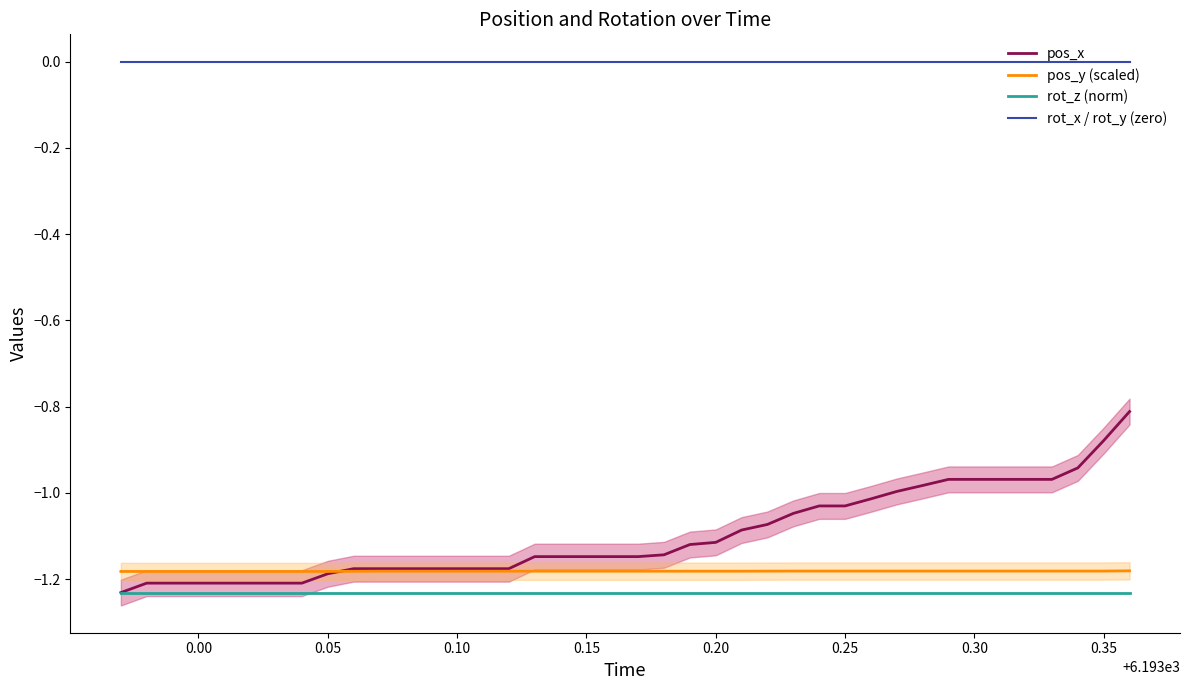

True or false: pos_x and rot_x / rot_y (zero) intersect in this chart.

False